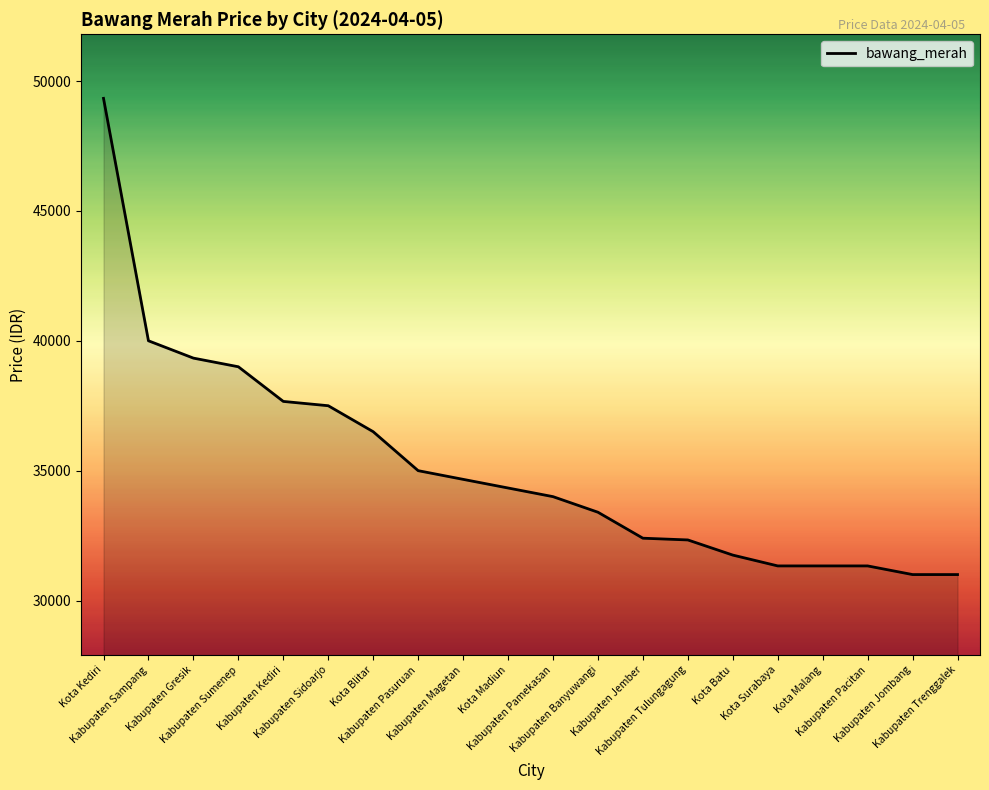

What is the smallest value displayed?

31000